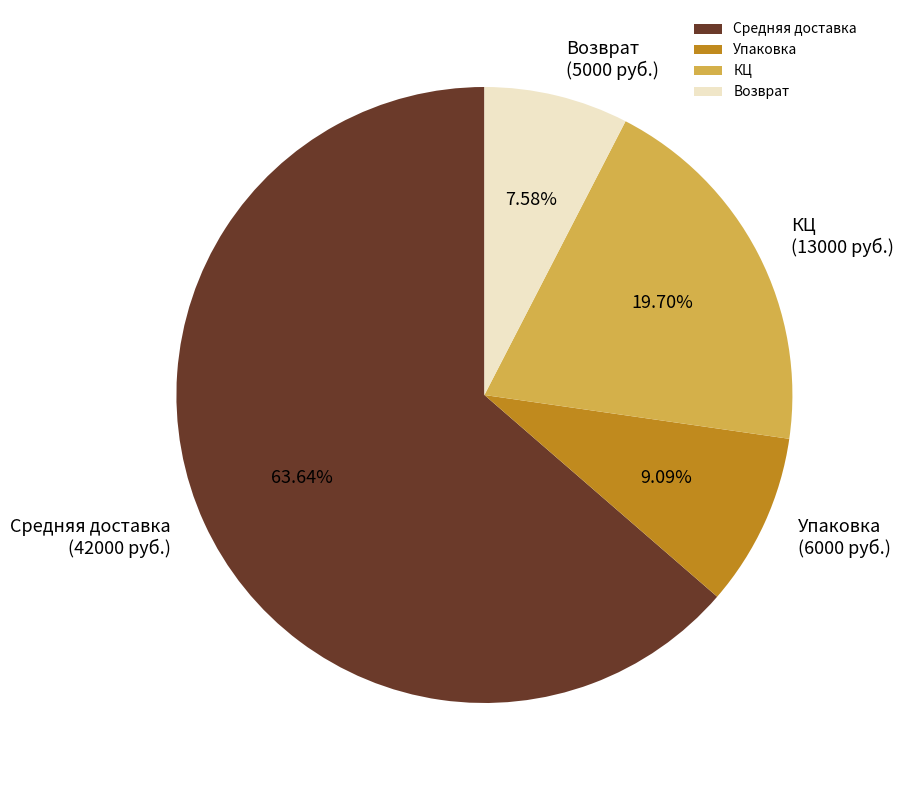

What is the majority slice?

Средняя доставка